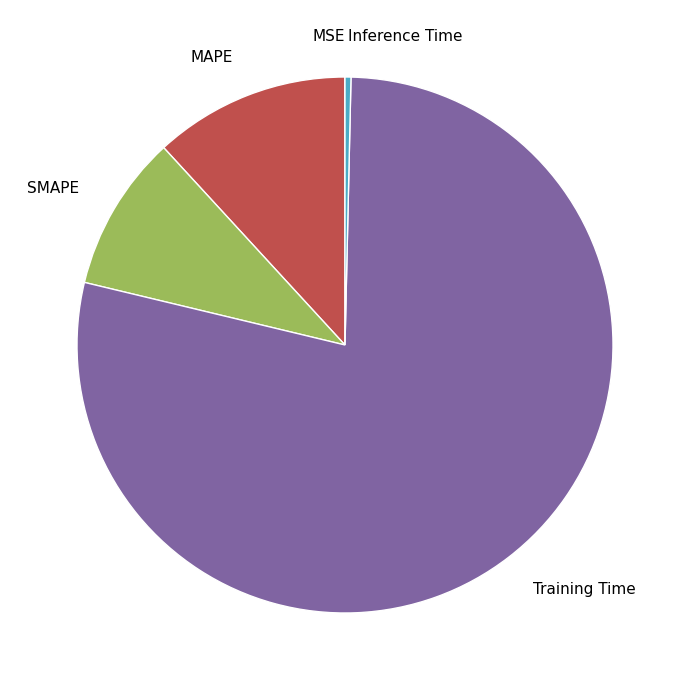

The Training Time slice represents 78% of the pie. True or false?

True